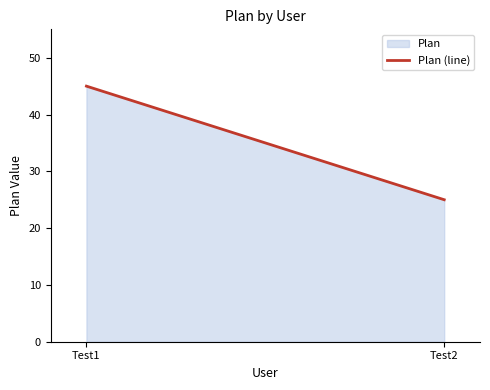

True or false: the data shows 7 at Test2.

False